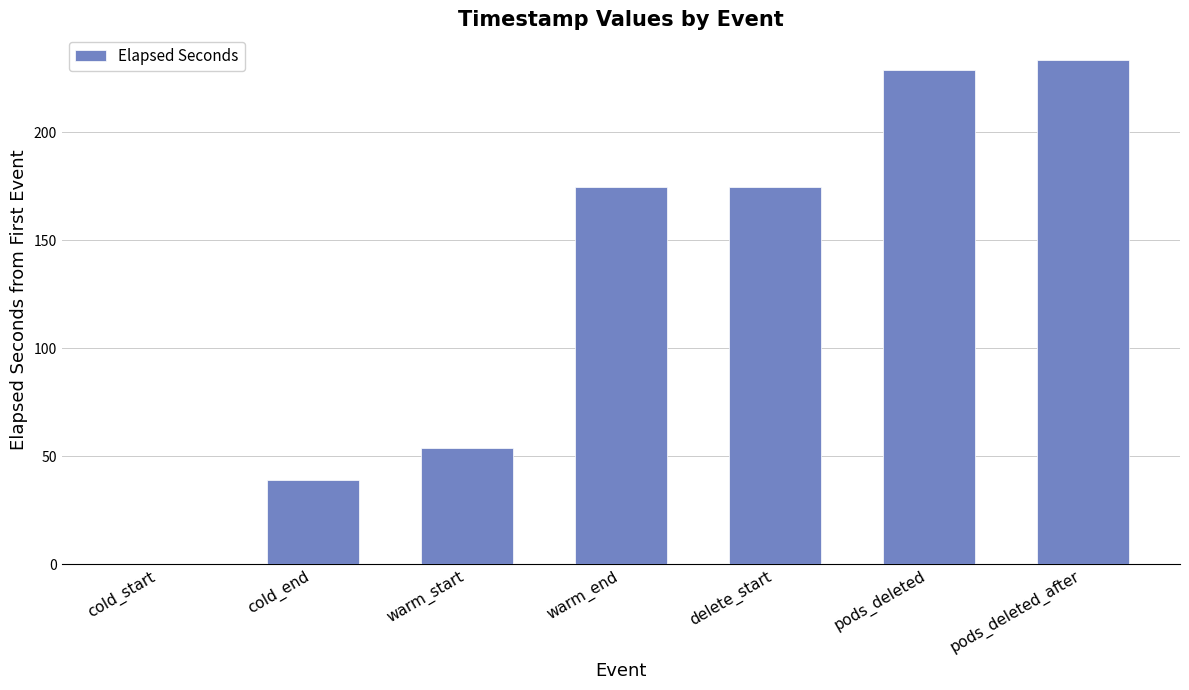

How many categories are shown in the chart?

7